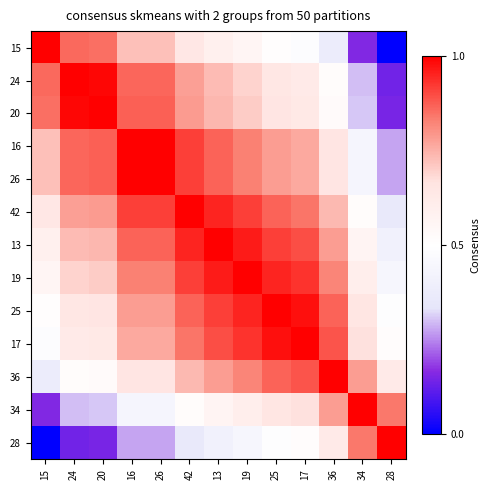

Reading left to right, transcribe all the data shown in this chart.

row_0: 15=1.0	24=0.9	20=0.9	16=0.7	26=0.7	42=0.6	13=0.6	19=0.6	25=0.5	17=0.5	36=0.4	34=0.2	28=0.0
row_1: 15=0.9	24=1.0	20=1.0	16=0.9	26=0.9	42=0.8	13=0.7	19=0.7	25=0.6	17=0.6	36=0.5	34=0.3	28=0.1
row_2: 15=0.9	24=1.0	20=1.0	16=0.9	26=0.9	42=0.8	13=0.7	19=0.7	25=0.7	17=0.6	36=0.5	34=0.3	28=0.1
row_3: 15=0.7	24=0.9	20=0.9	16=1.0	26=1.0	42=0.9	13=0.9	19=0.8	25=0.8	17=0.8	36=0.7	34=0.4	28=0.3
row_4: 15=0.7	24=0.9	20=0.9	16=1.0	26=1.0	42=0.9	13=0.9	19=0.8	25=0.8	17=0.8	36=0.7	34=0.4	28=0.3
row_5: 15=0.6	24=0.8	20=0.8	16=0.9	26=0.9	42=1.0	13=1.0	19=0.9	25=0.9	17=0.8	36=0.7	34=0.5	28=0.4
row_6: 15=0.6	24=0.7	20=0.7	16=0.9	26=0.9	42=1.0	13=1.0	19=1.0	25=0.9	17=0.9	36=0.8	34=0.6	28=0.4
row_7: 15=0.6	24=0.7	20=0.7	16=0.8	26=0.8	42=0.9	13=1.0	19=1.0	25=1.0	17=0.9	36=0.8	34=0.6	28=0.4
row_8: 15=0.5	24=0.6	20=0.7	16=0.8	26=0.8	42=0.9	13=0.9	19=1.0	25=1.0	17=1.0	36=0.9	34=0.7	28=0.5
row_9: 15=0.5	24=0.6	20=0.6	16=0.8	26=0.8	42=0.8	13=0.9	19=0.9	25=1.0	17=1.0	36=0.9	34=0.7	28=0.5
row_10: 15=0.4	24=0.5	20=0.5	16=0.7	26=0.7	42=0.7	13=0.8	19=0.8	25=0.9	17=0.9	36=1.0	34=0.8	28=0.6
row_11: 15=0.2	24=0.3	20=0.3	16=0.4	26=0.4	42=0.5	13=0.6	19=0.6	25=0.7	17=0.7	36=0.8	34=1.0	28=0.8
row_12: 15=0.0	24=0.1	20=0.1	16=0.3	26=0.3	42=0.4	13=0.4	19=0.4	25=0.5	17=0.5	36=0.6	34=0.8	28=1.0